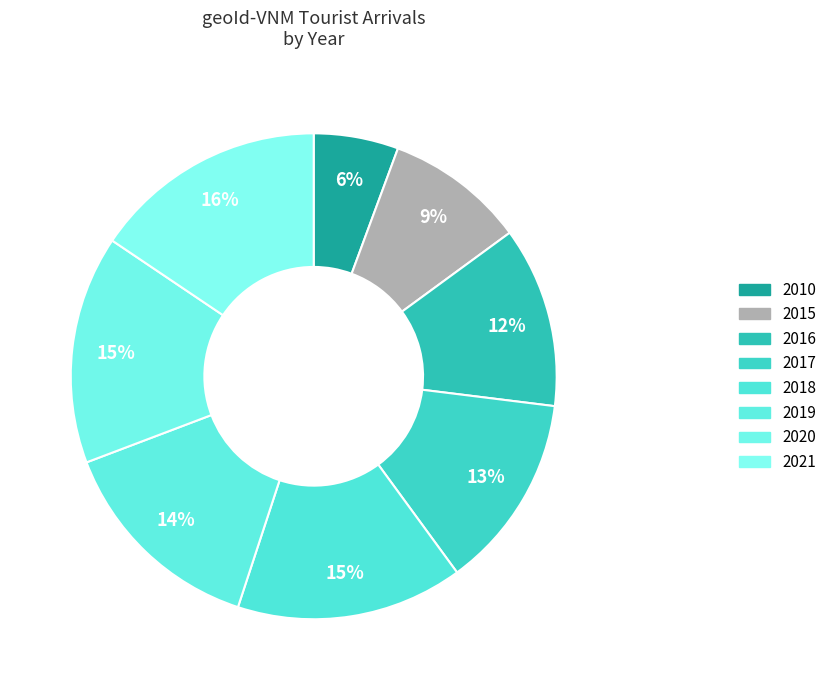

How many segments does this pie chart have?

8